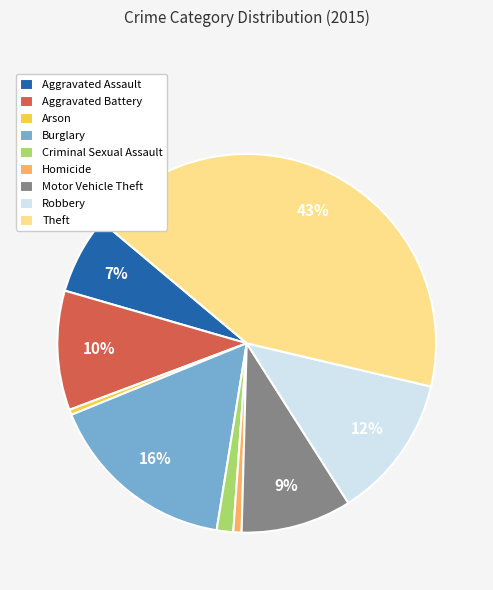

Which slice is the largest?

Theft